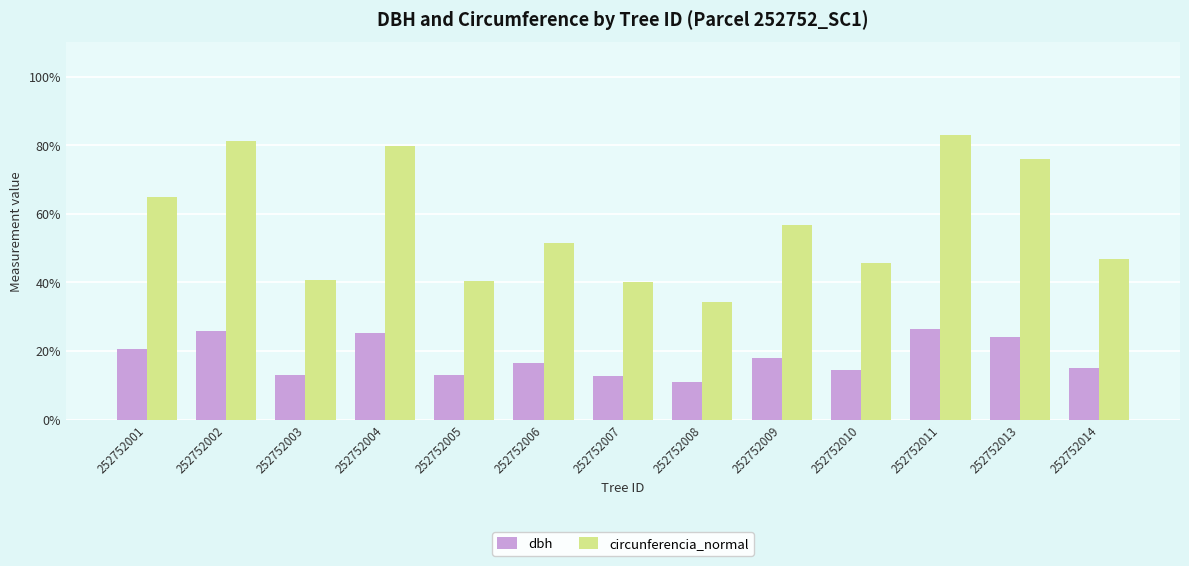

Where is circunferencia_normal nearest to the value 58?

252752009